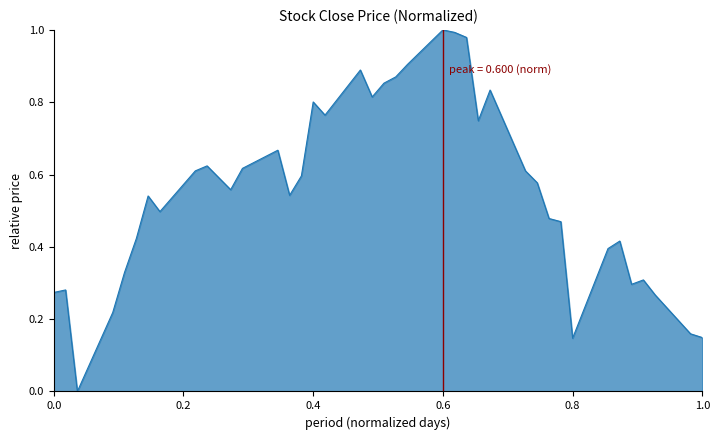

How many interior local peaks (higher than both neighbors) does the data have?

10